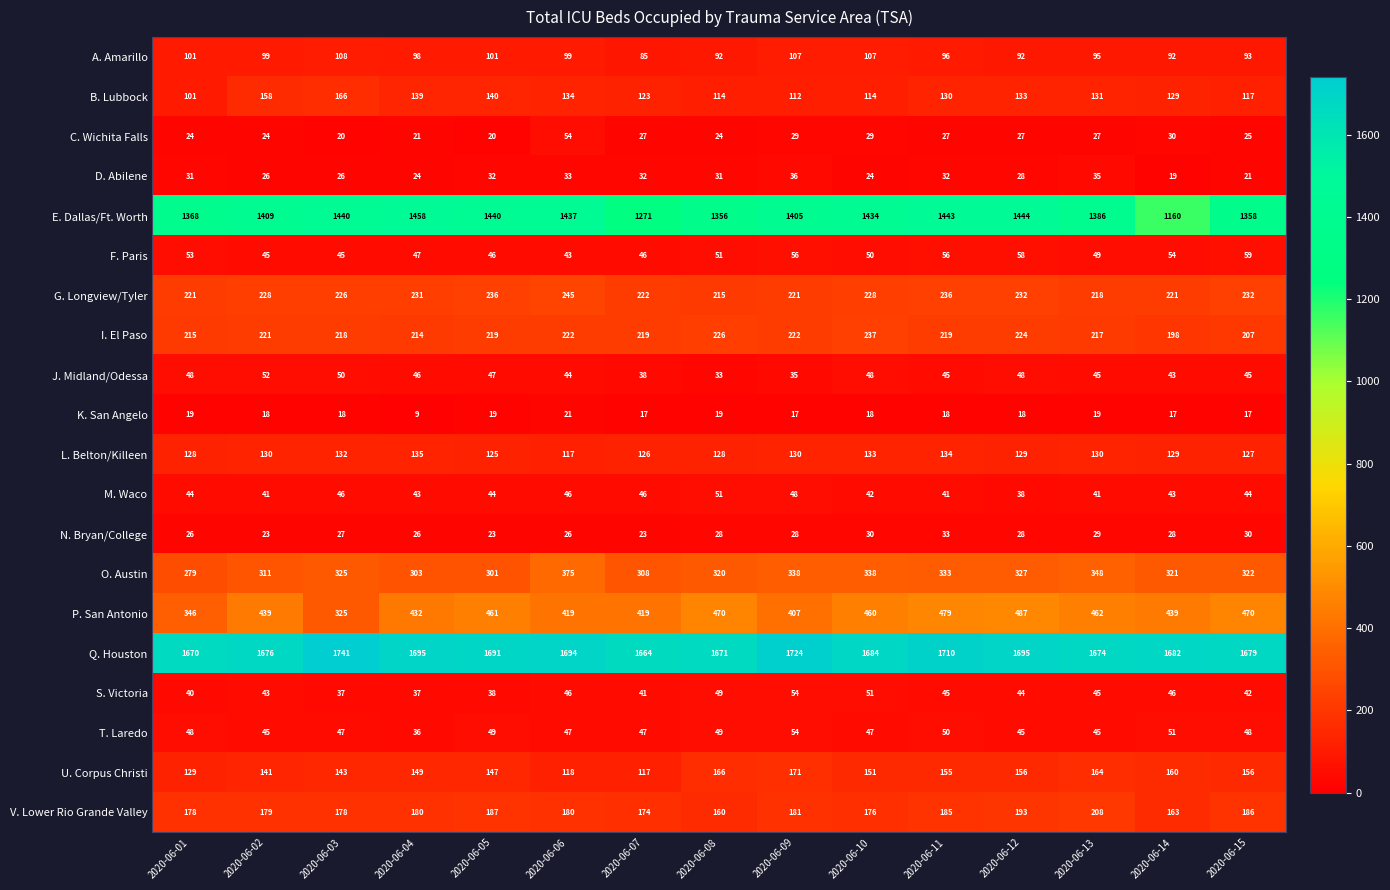

What is the difference between the second highest and minimum values in the G. Longview/Tyler series?

21